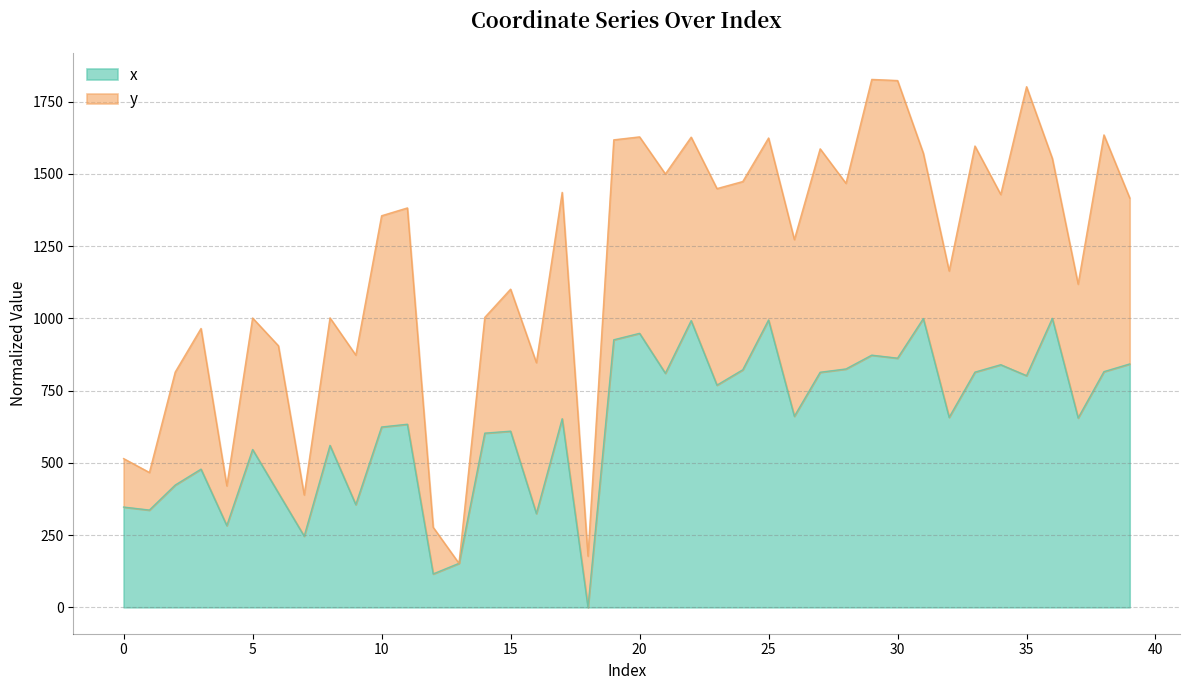

What is the difference between the maximum and minimum values?

1000.0